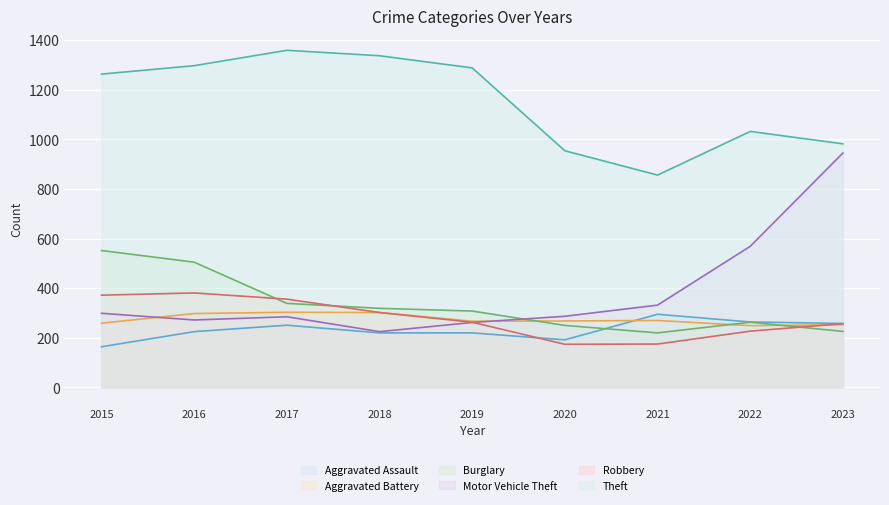

What is the average value of the Robbery (line) series?

279